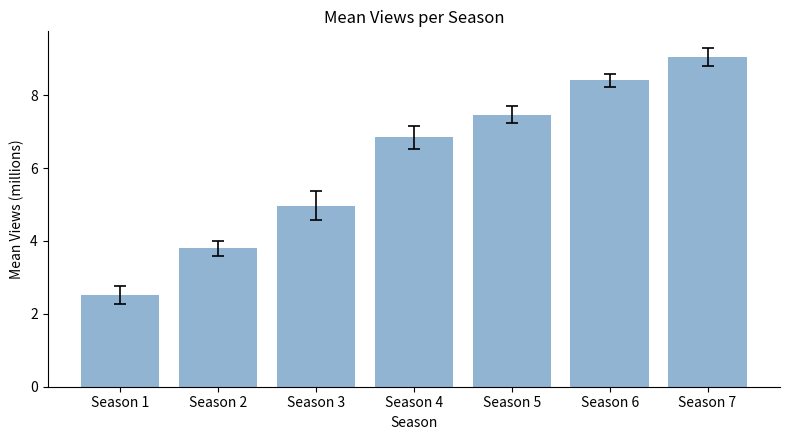

Reading right to left, list all the values displayed in this chart.

Season 7=9.0	Season 6=8.4	Season 5=7.5	Season 4=6.8	Season 3=5.0	Season 2=3.8	Season 1=2.5